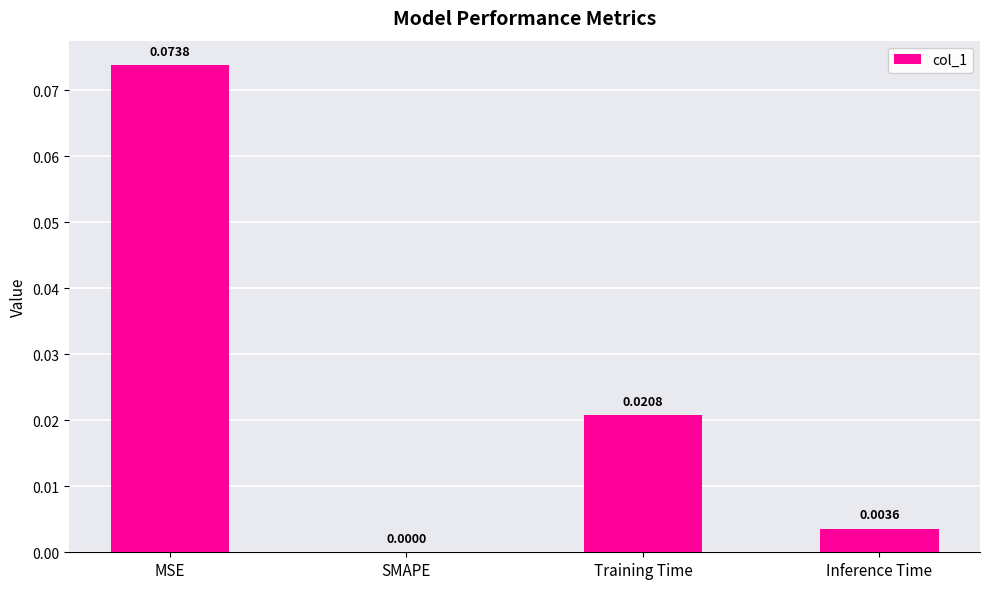

Between Inference Time and MSE, which is larger?

MSE